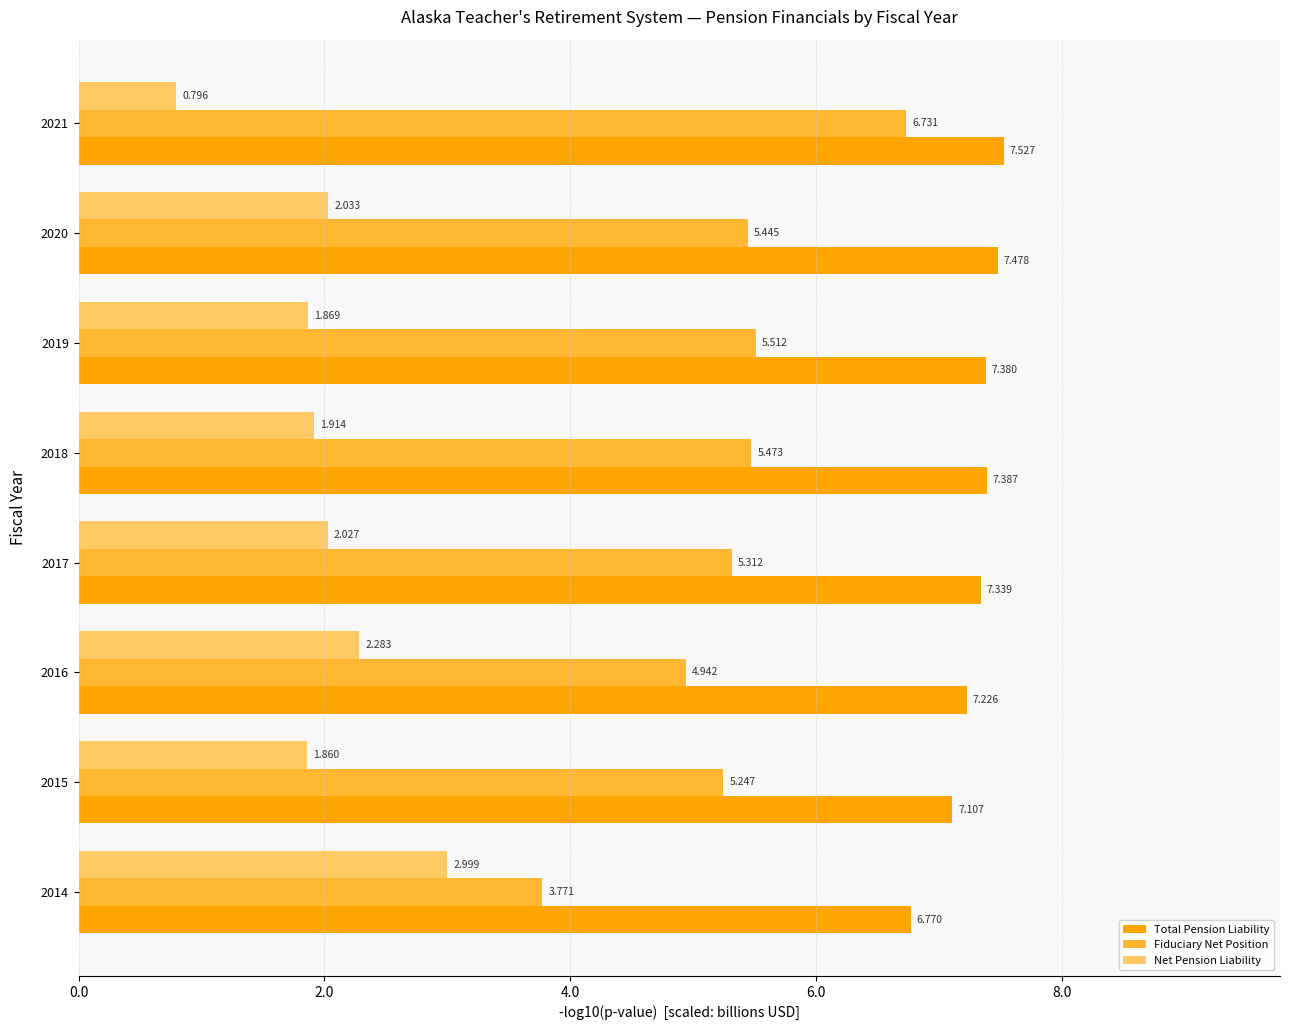

What are all the series names shown in the legend?

Total Pension Liability, Fiduciary Net Position, Net Pension Liability